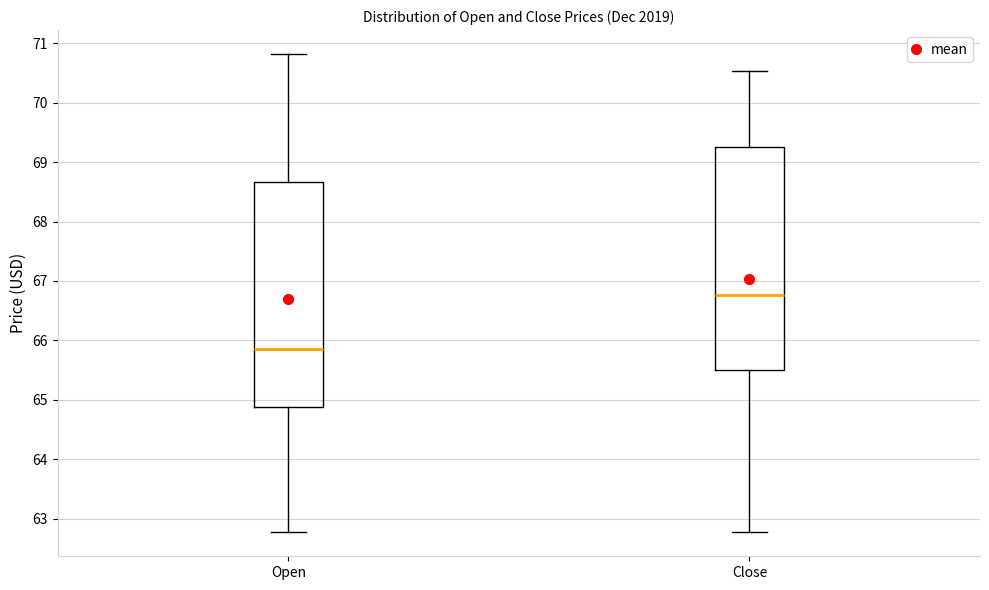

Reading left to right, read every box against the y-axis: the position of its median line, the range the box covers, and the ends of its whiskers. The values are not printed on the chart, so give them approximately, as read against the axis.

Open: median 65.9, box 64.9 to 68.7, whiskers 62.8 to 70.8
Close: median 66.8, box 65.5 to 69.3, whiskers 62.8 to 70.5